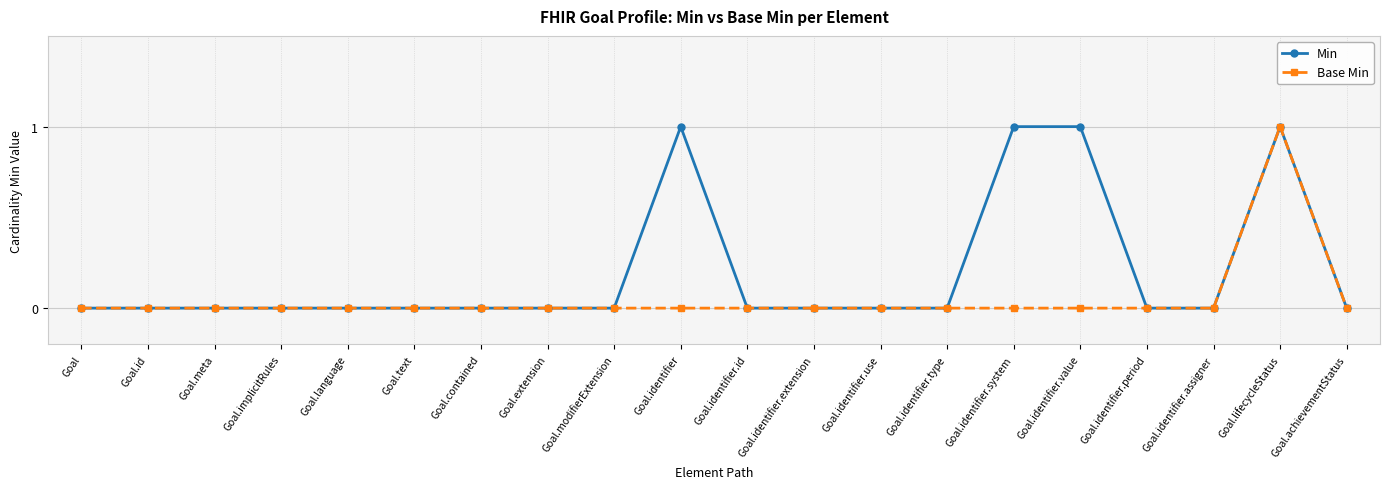

What is the difference between the second highest and second lowest values in the Min series?

1